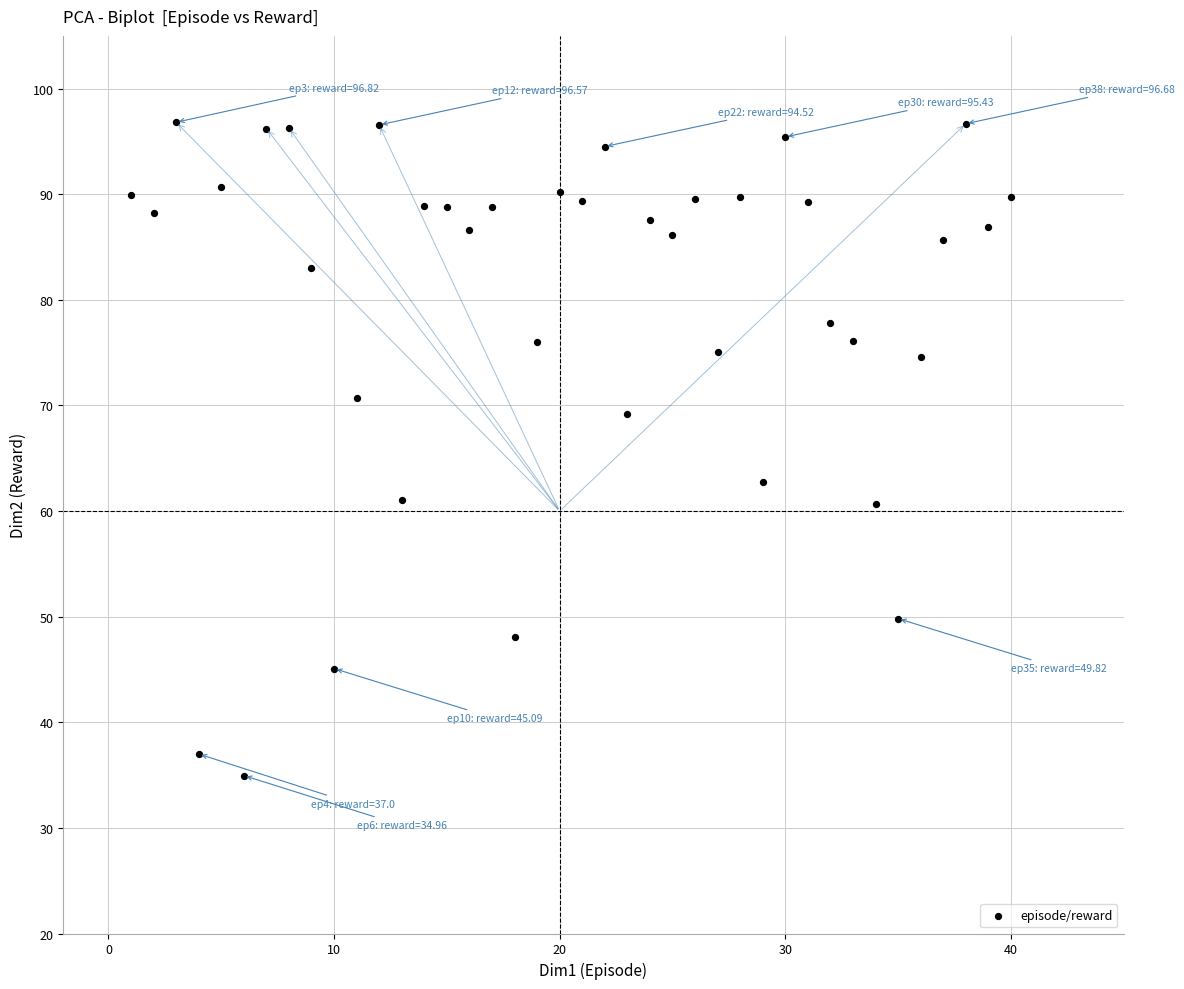

What Y value in the scatter plot is closest to 65?

62.7